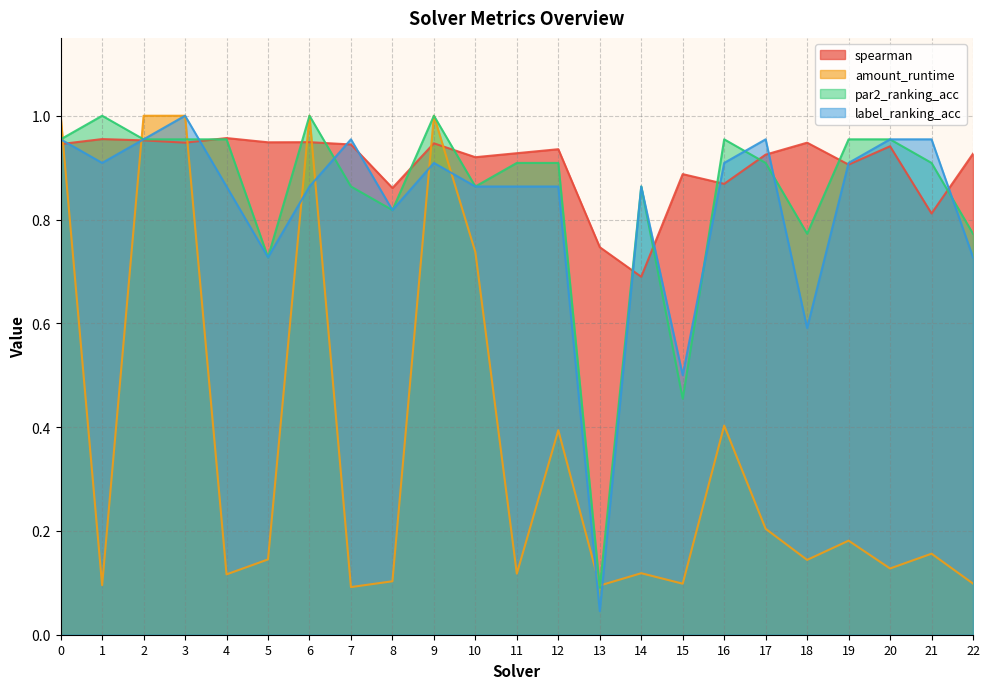

Where do spearman and amount_runtime first cross each other?

0 and 1